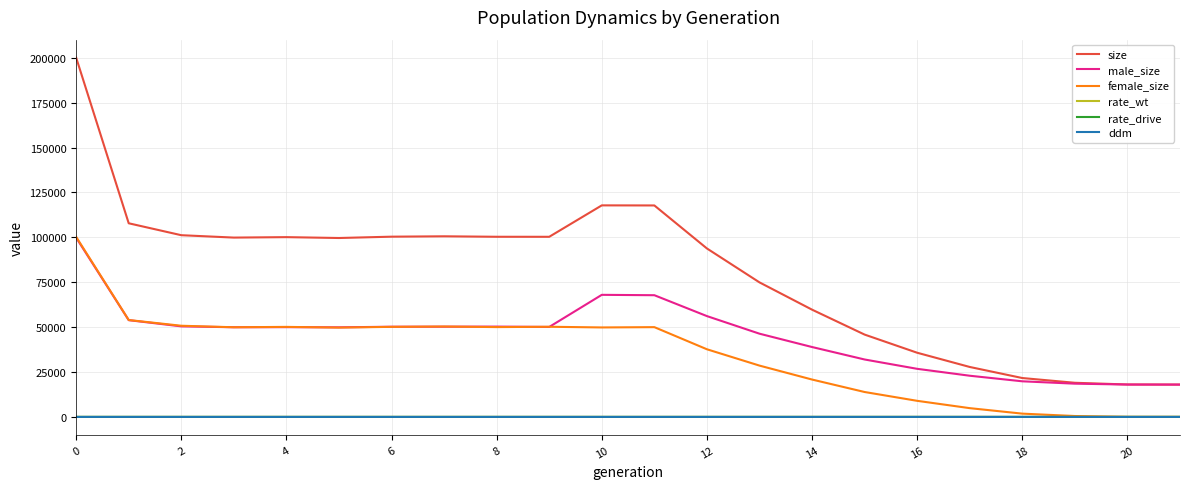

What is the greatest value displayed?

200085.0